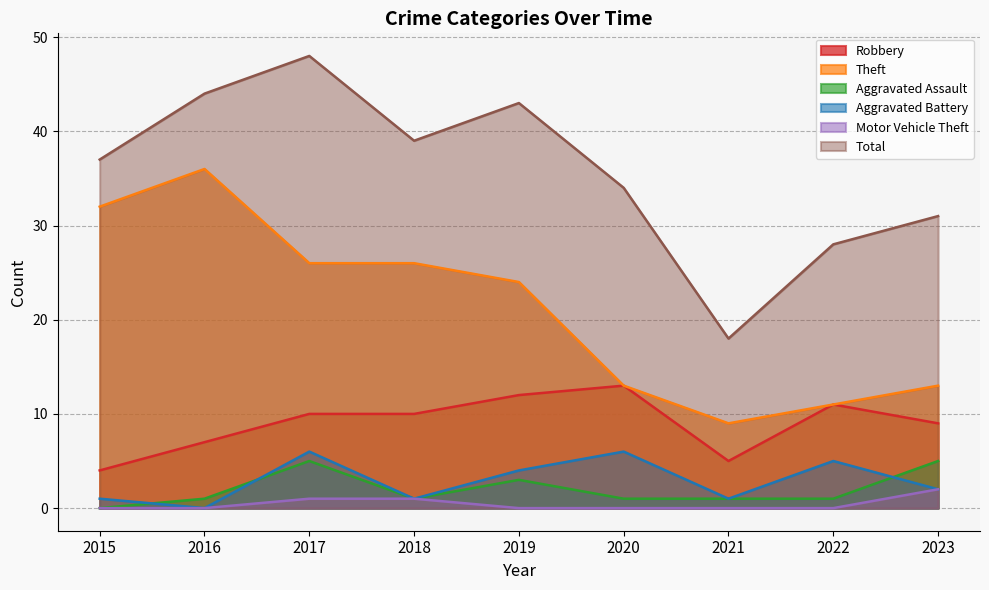

At how many categories does at least one series exceed 46?

1